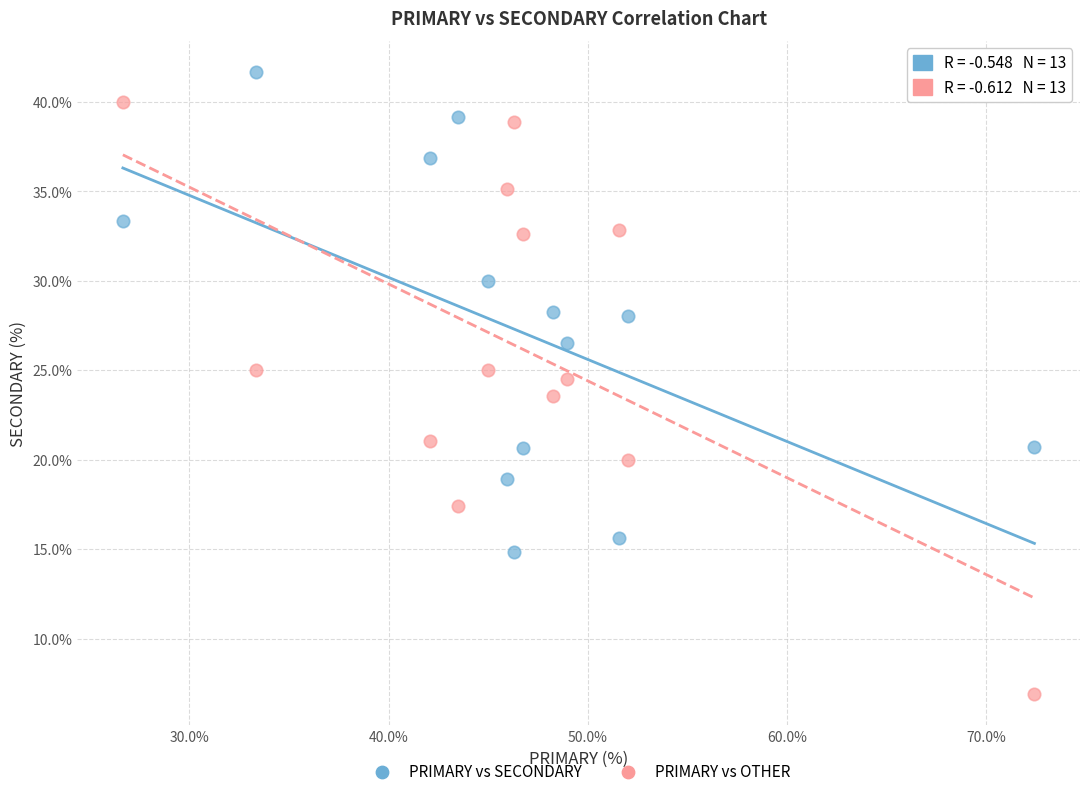

Which series reaches the maximum Y coordinate?

PRIMARY vs SECONDARY